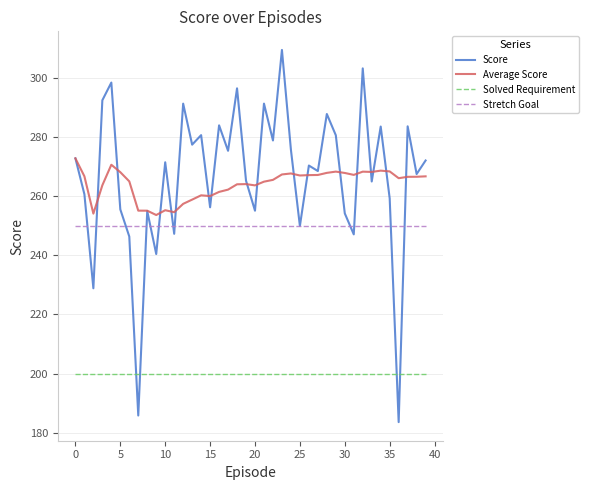

True or false: Solved Requirement and Score intersect in this chart.

True